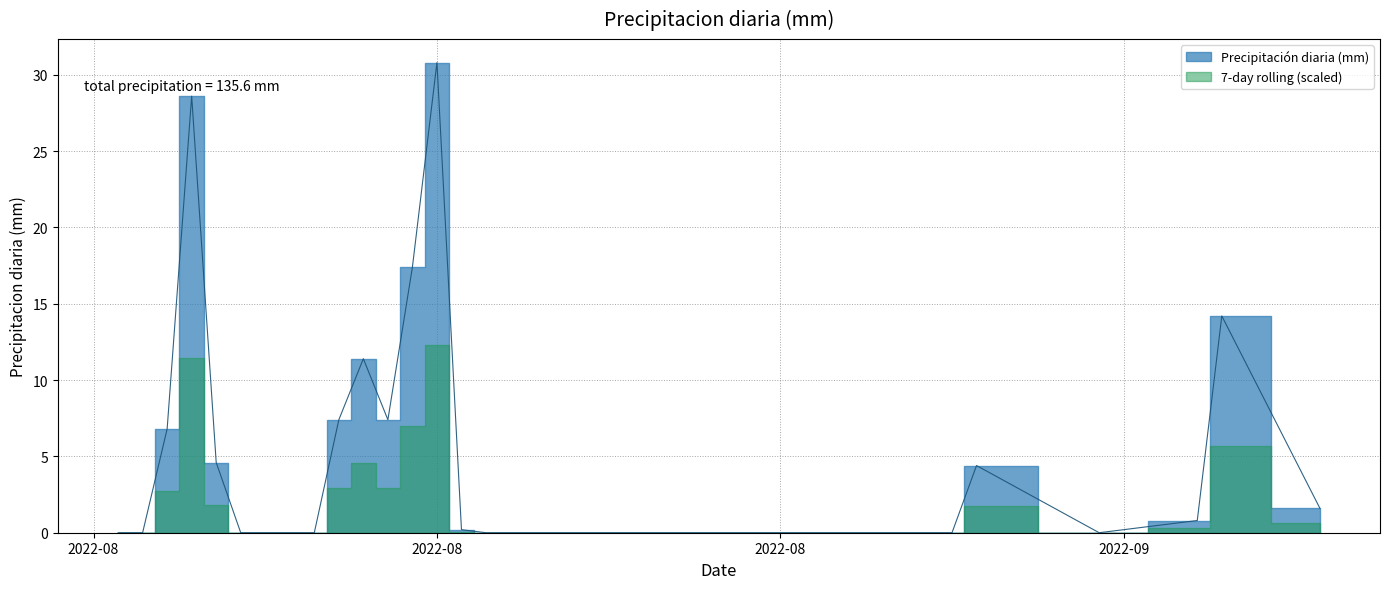

What is the difference between the maximum and second lowest values?

30.8